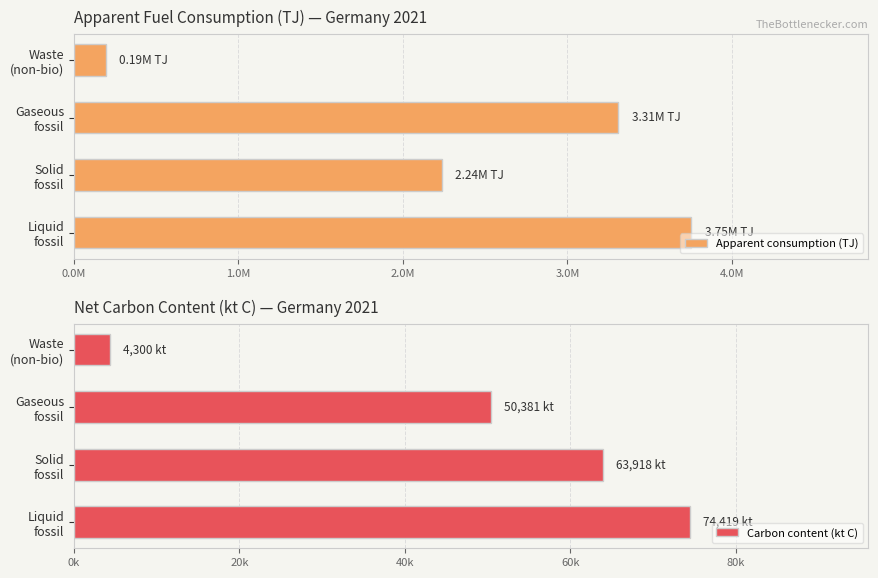

List the series in order of their peak value, highest first.

Apparent consumption (TJ), Carbon content (kt C)